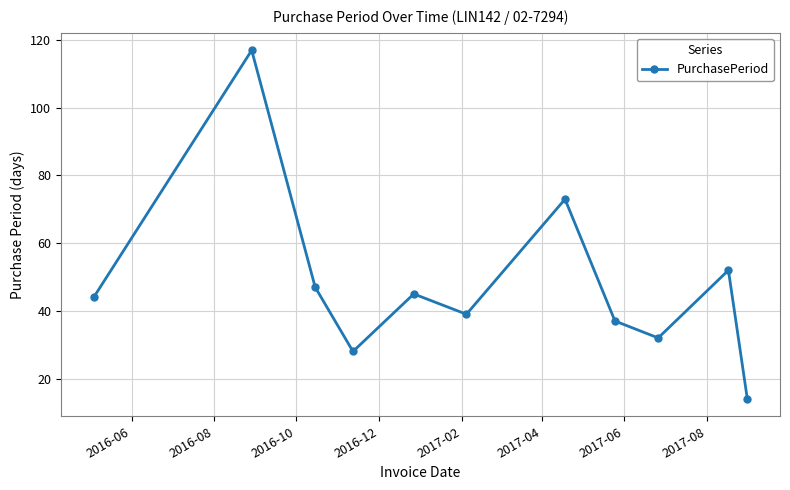

What is the sum of all values?

528